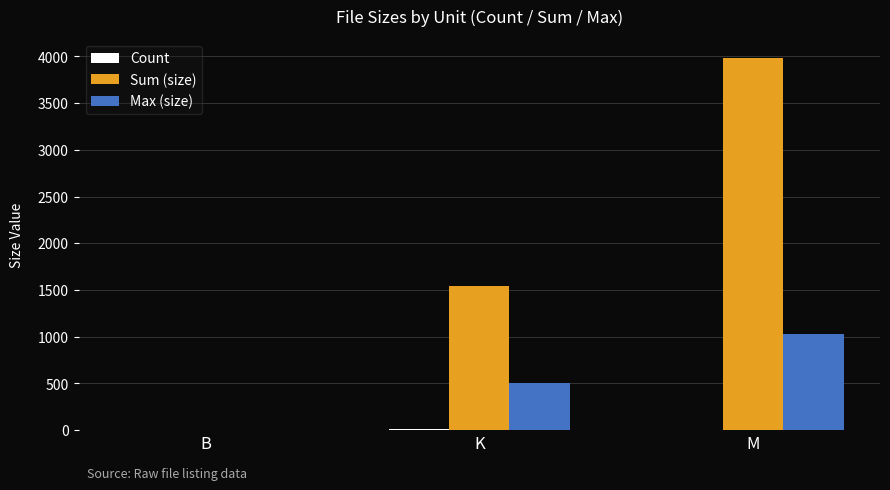

At which label does Max (size) reach its peak?

M